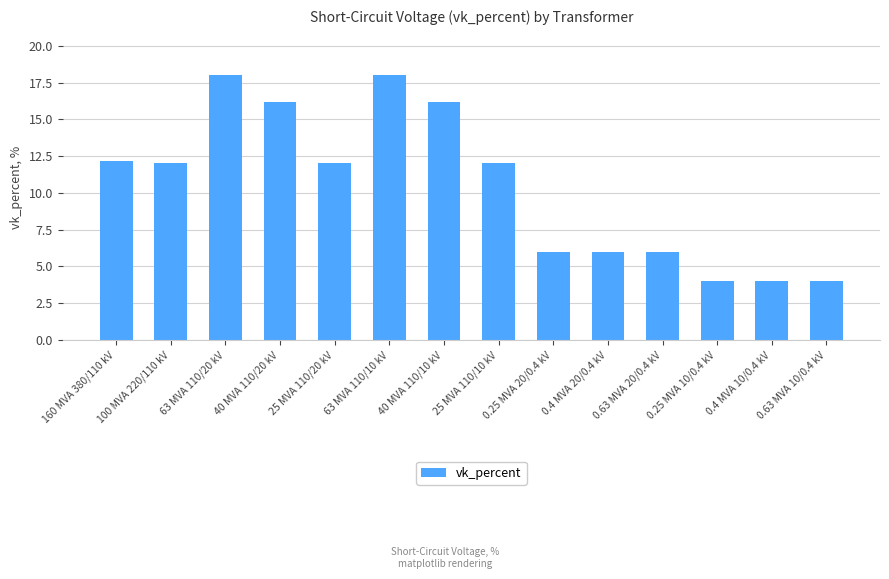

Is it true that the value at 0.4 MVA 20/0.4 kV is 1.8?

False